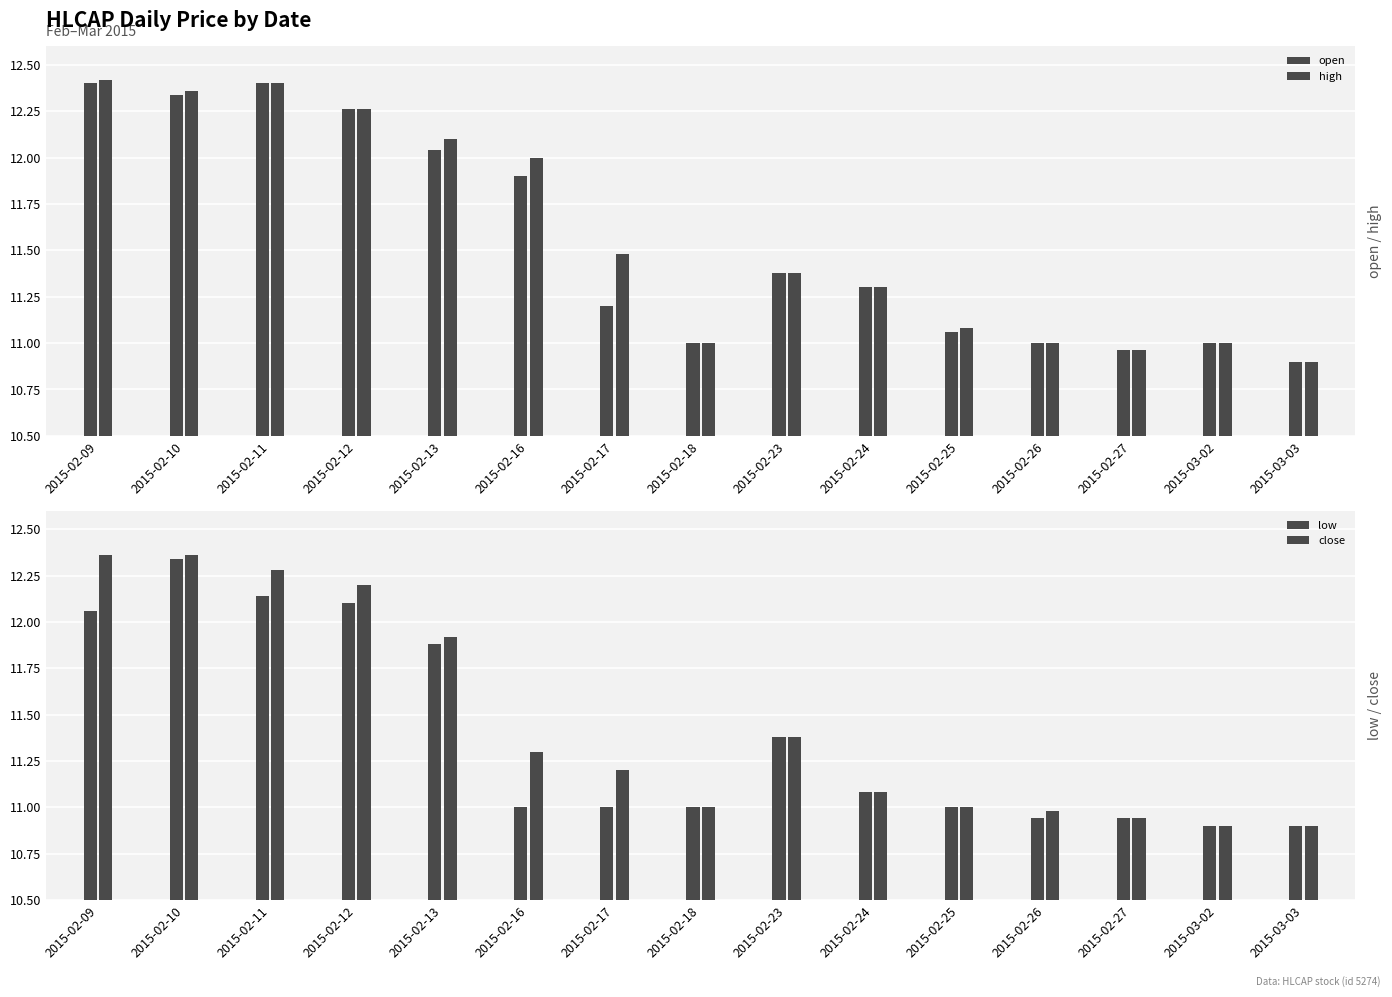

How many bars are there in total?

60